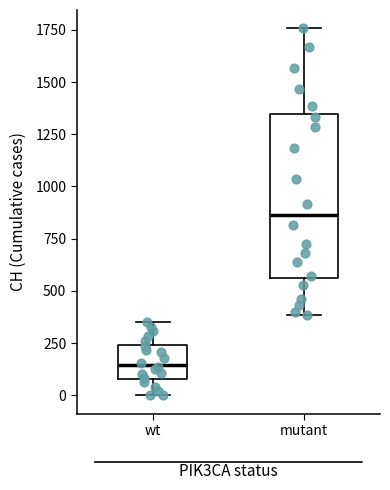

Which box has the lowest median line?

wt